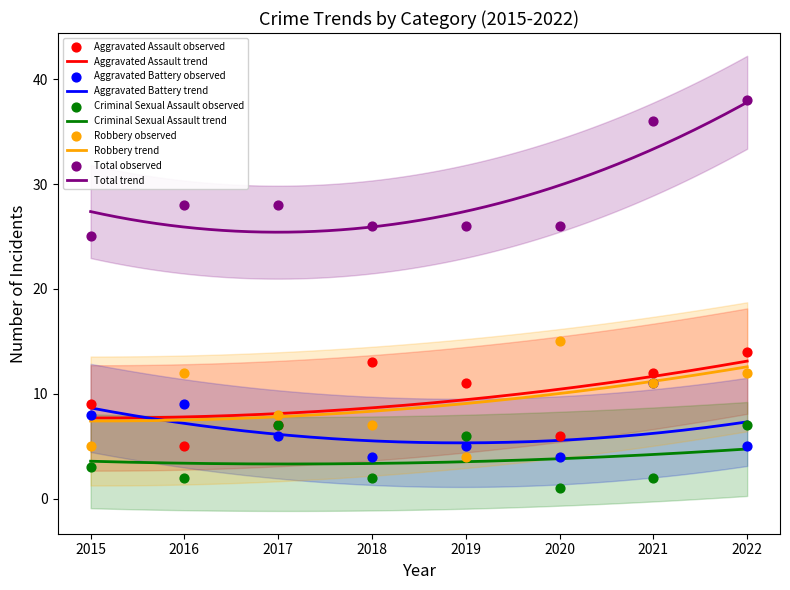

What are all the series names shown in the legend?

Aggravated Assault, Aggravated Battery, Criminal Sexual Assault, Robbery, Total